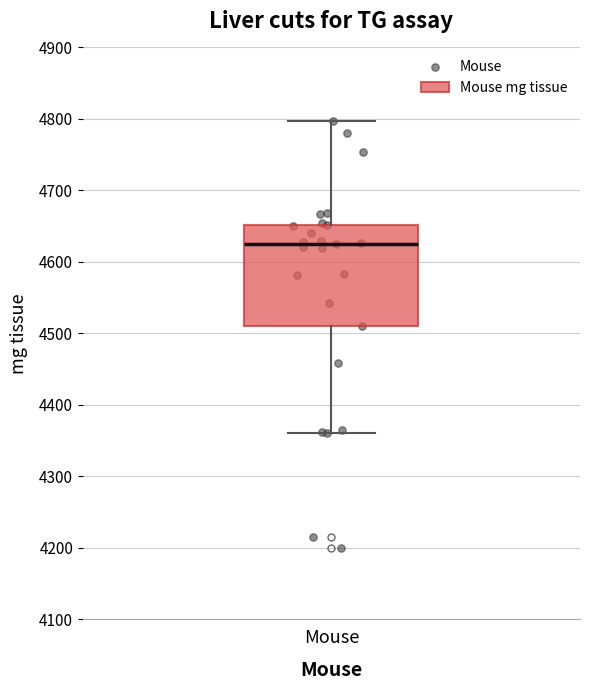

Where is the lower edge of the box for Mouse on the y-axis? The values are not printed on the chart, so give them approximately, as read against the axis.

4510